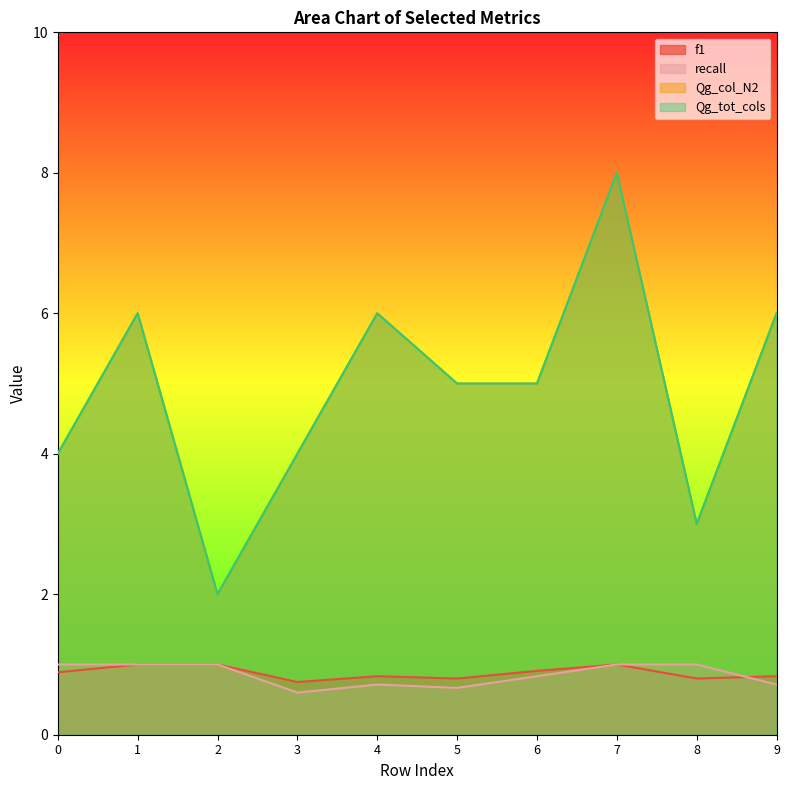

Which series has the largest total across all categories?

Qg_col_N2